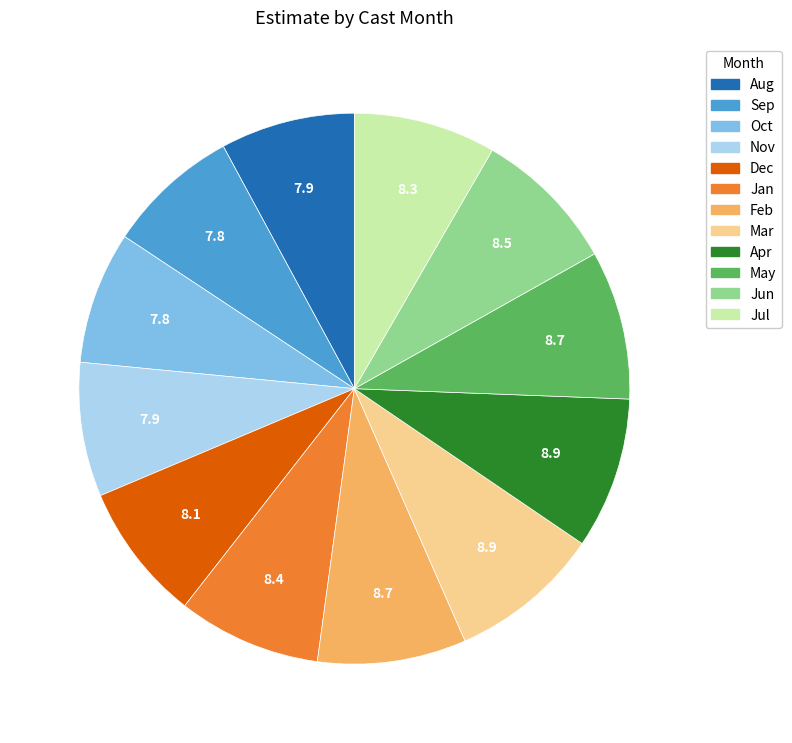

How many segments does this pie chart have?

12